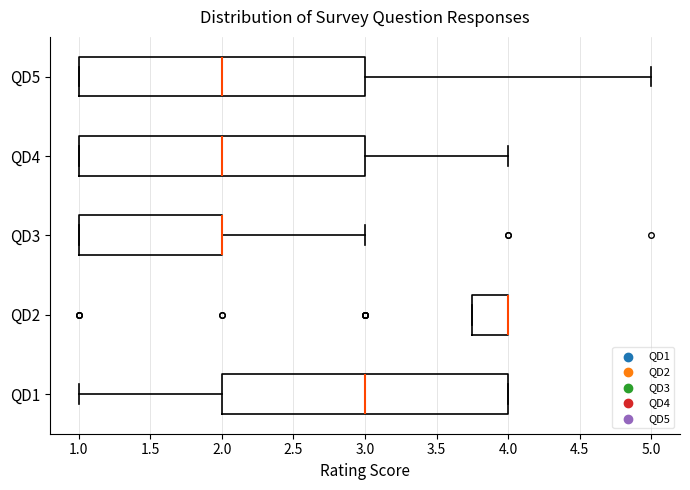

Reading bottom to top, transcribe this box plot: for each box, give where its median line is, the range the box spans, and where its two whiskers end, as read against the x-axis. The values are not printed on the chart, so give them approximately, as read against the axis.

QD1: median 3.00, box 2.00 to 4.00, whiskers 1.00 to 4.00
QD2: median 4.00 (drawn on the box's right edge), box 3.75 to 4.00, whiskers 3.75 to 4.00
QD3: median 2.00 (drawn on the box's right edge), box 1.00 to 2.00, whiskers 1.00 to 3.00
QD4: median 2.00, box 1.00 to 3.00, whiskers 1.00 to 4.00
QD5: median 2.00, box 1.00 to 3.00, whiskers 1.00 to 5.00